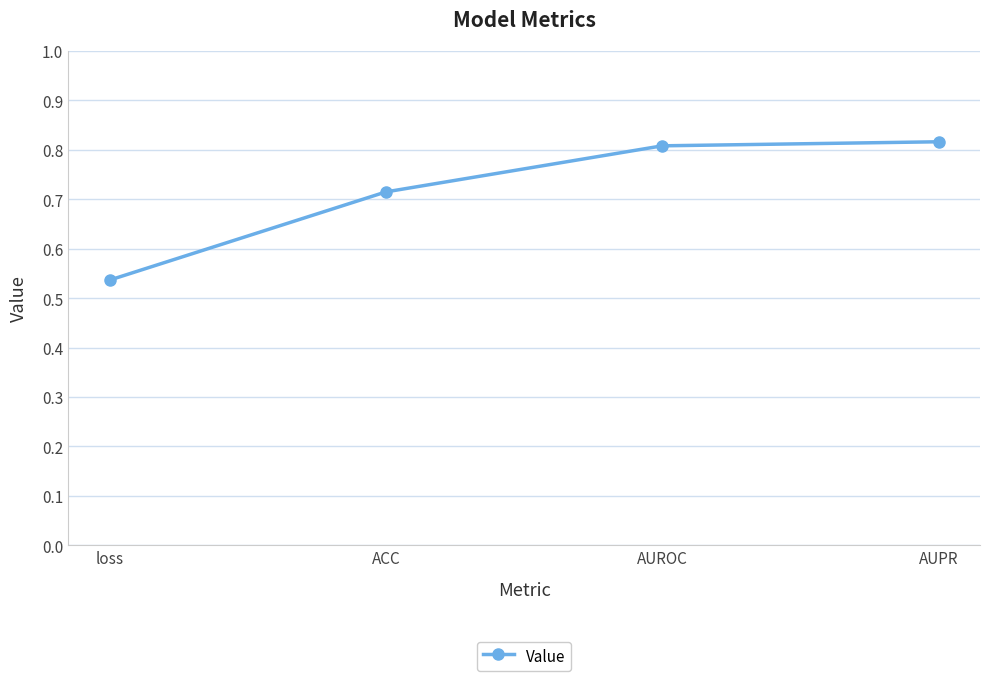

Which label corresponds to the smallest value in the chart?

loss